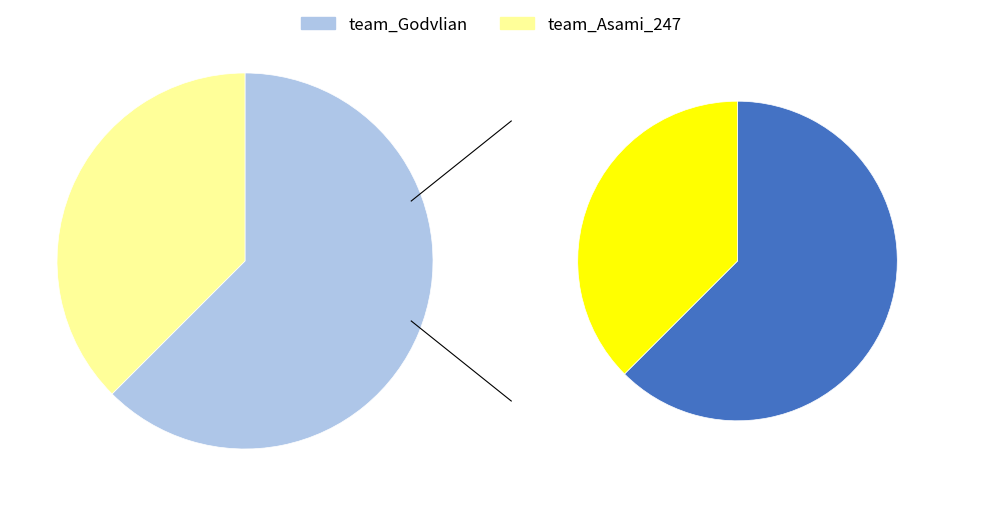

Is it true that team_Asami_247 is 25% of the pie?

False